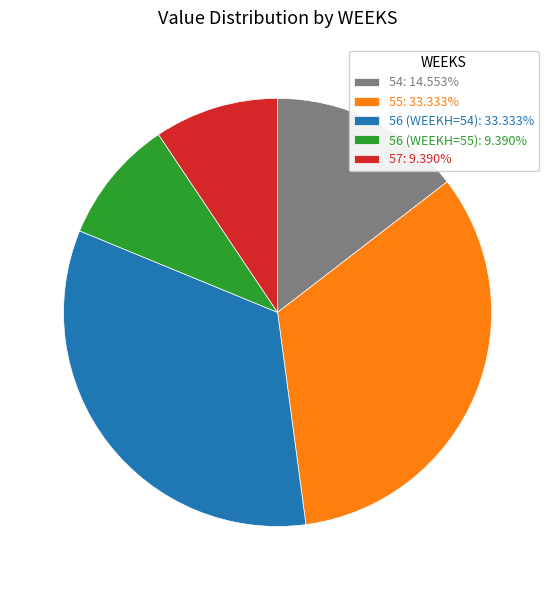

How many segments does this pie chart have?

5